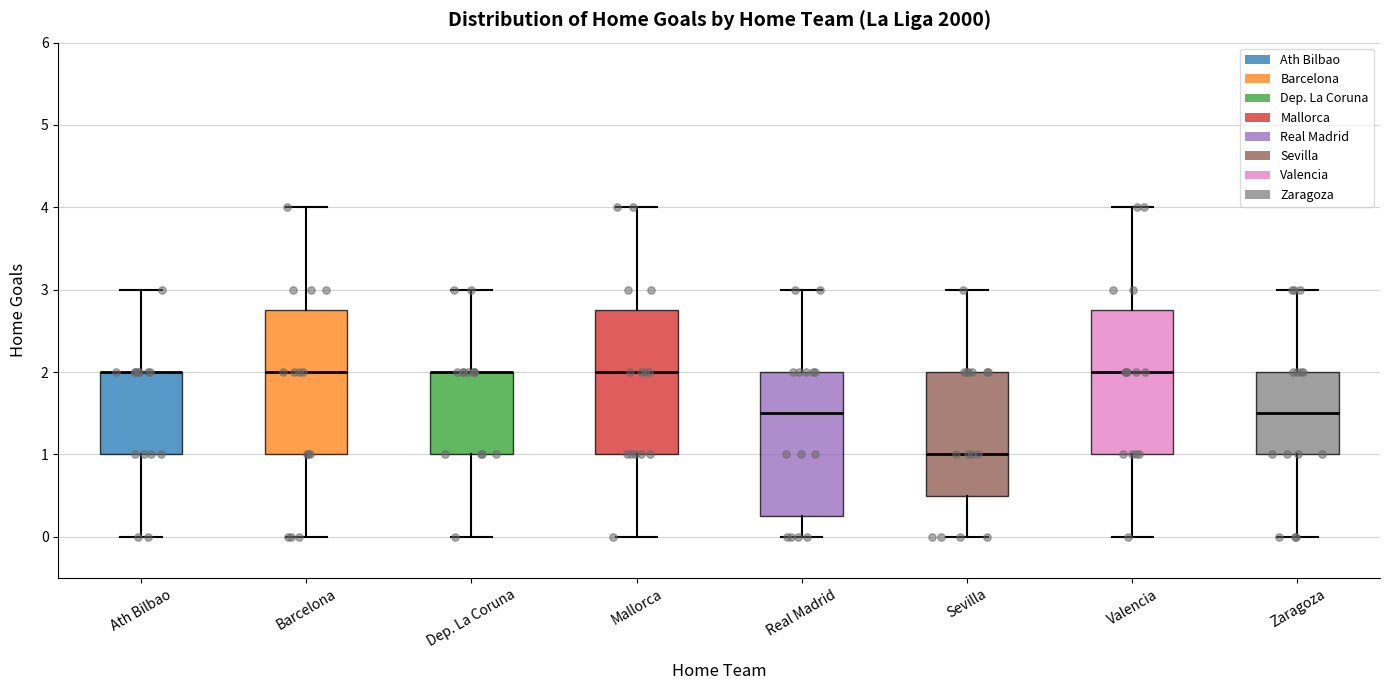

Reading left to right, transcribe this box plot: for each box, give where its median line is, the range the box spans, and where its two whiskers end, as read against the y-axis. The values are not printed on the chart, so give them approximately, as read against the axis.

Ath Bilbao: median 2.0 (drawn on the box's upper edge), box 1.0 to 2.0, whiskers 0.0 to 3.0
Barcelona: median 2.0, box 1.0 to 2.8, whiskers 0.0 to 4.0
Dep. La Coruna: median 2.0 (drawn on the box's upper edge), box 1.0 to 2.0, whiskers 0.0 to 3.0
Mallorca: median 2.0, box 1.0 to 2.8, whiskers 0.0 to 4.0
Real Madrid: median 1.5, box 0.3 to 2.0, whiskers 0.0 to 3.0
Sevilla: median 1.0, box 0.5 to 2.0, whiskers 0.0 to 3.0
Valencia: median 2.0, box 1.0 to 2.8, whiskers 0.0 to 4.0
Zaragoza: median 1.5, box 1.0 to 2.0, whiskers 0.0 to 3.0